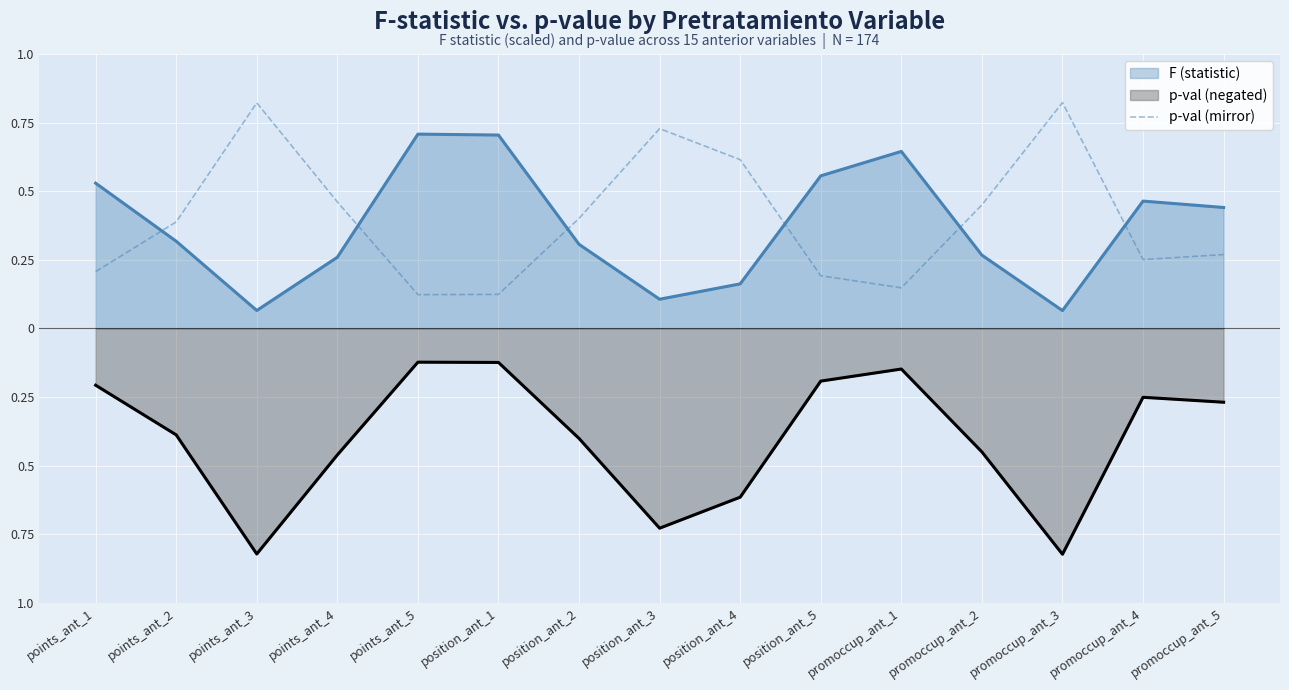

What is the label of the 1st point from the right?

promoccup_ant_5